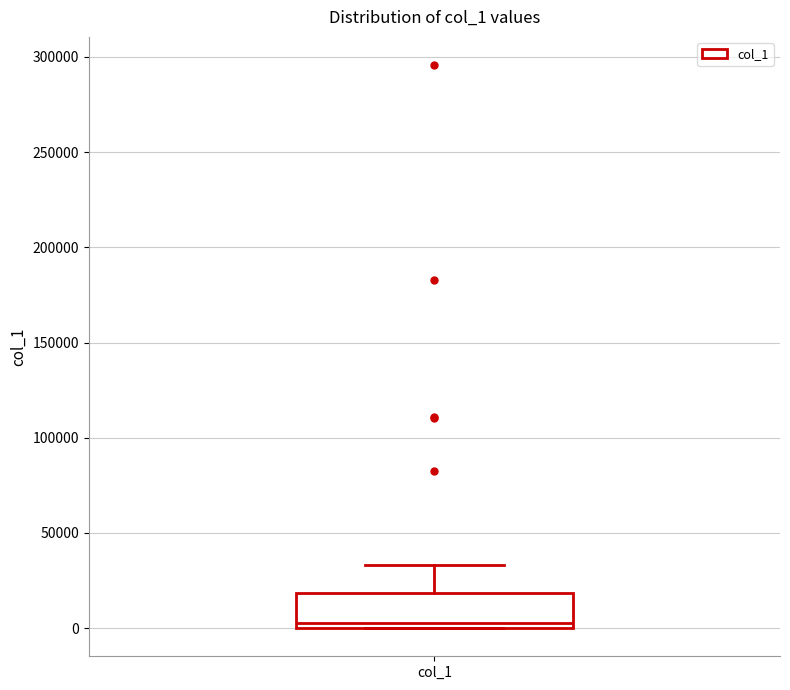

Where is the upper edge of the box for col_1 on the y-axis? The values are not printed on the chart, so give them approximately, as read against the axis.

20000